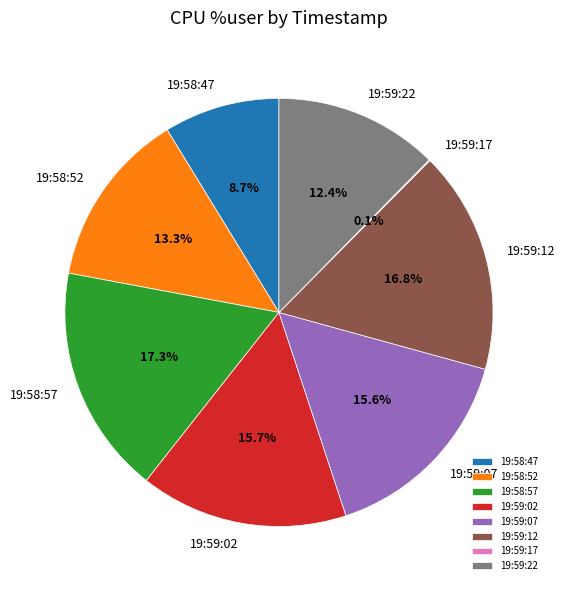

To the nearest percent, what is the combined percentage of 19:58:47 and 19:59:12?

26%